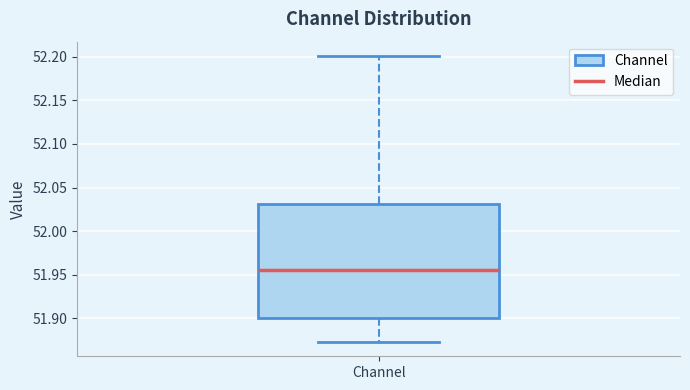

Read this box plot against the y-axis: the position of the median line, the range covered by the box, and the ends of both whiskers. The values are not printed on the chart, so give them approximately, as read against the axis.

median 51.955, box 51.900 to 52.030, whiskers 51.875 to 52.200